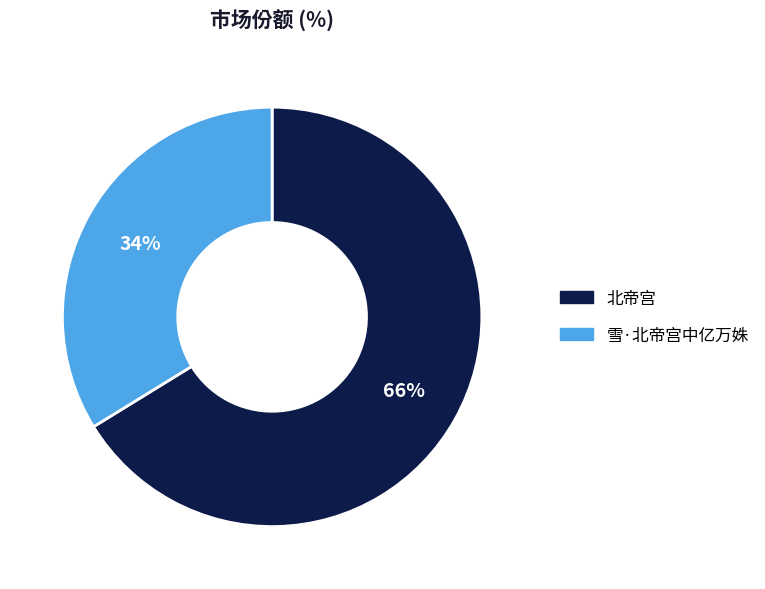

Is there any slice that represents more than half of the pie?

Yes